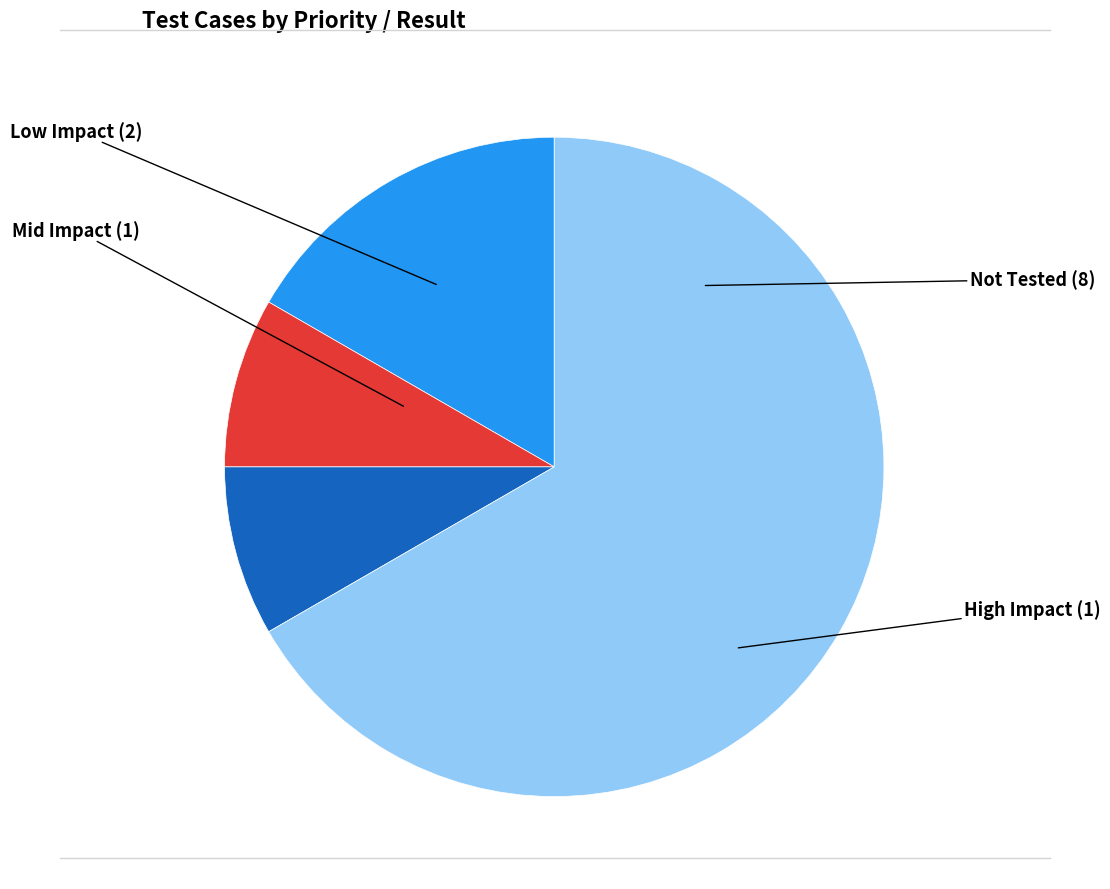

Count the number of slices in the pie.

4